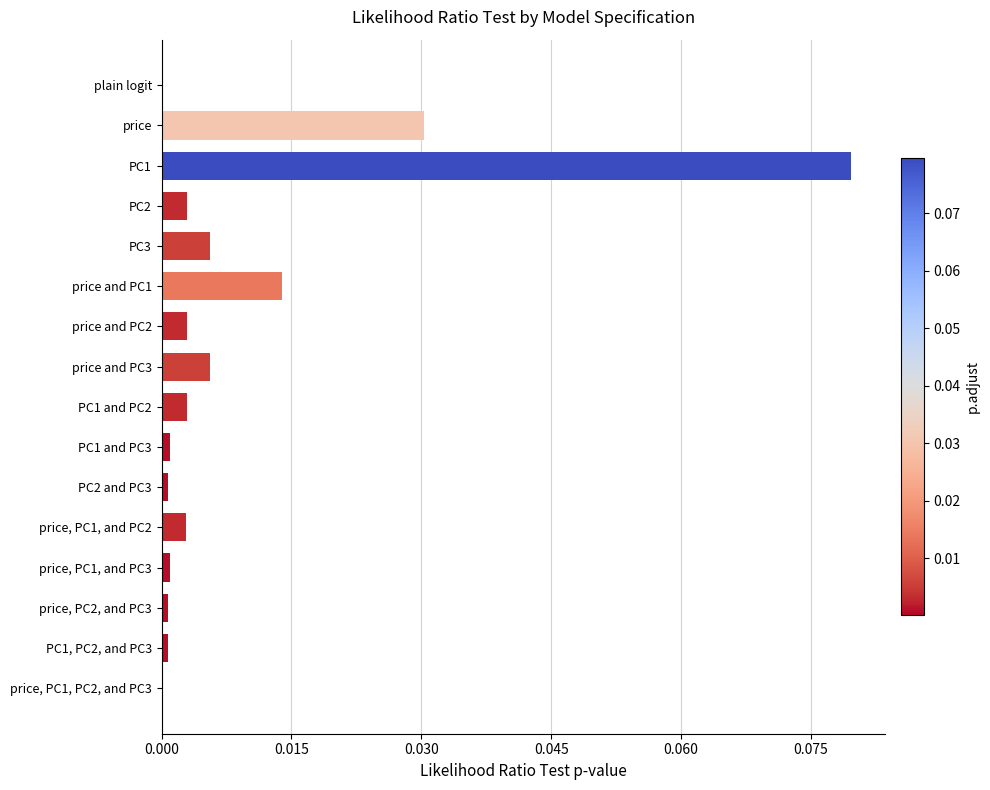

The value at PC1, PC2, and PC3 is 0.0. True or false?

True